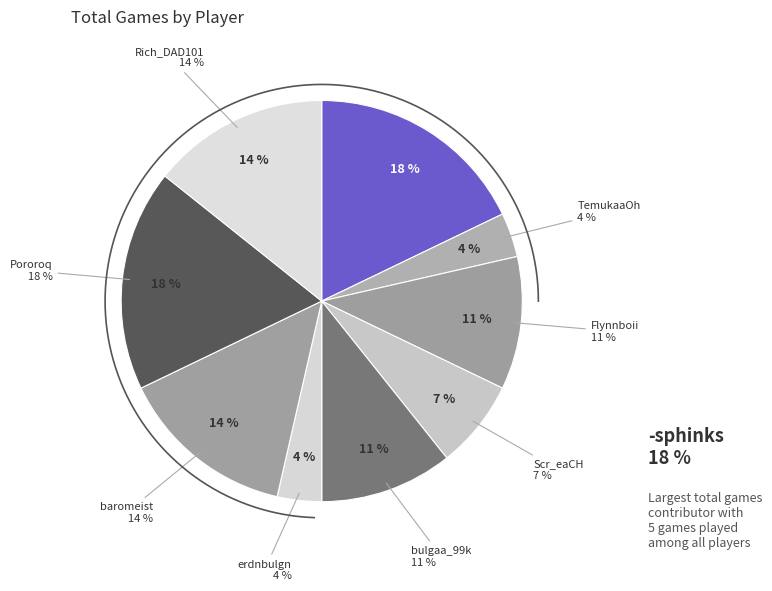

True or false: TemukaaOh accounts for 4% of the total.

True